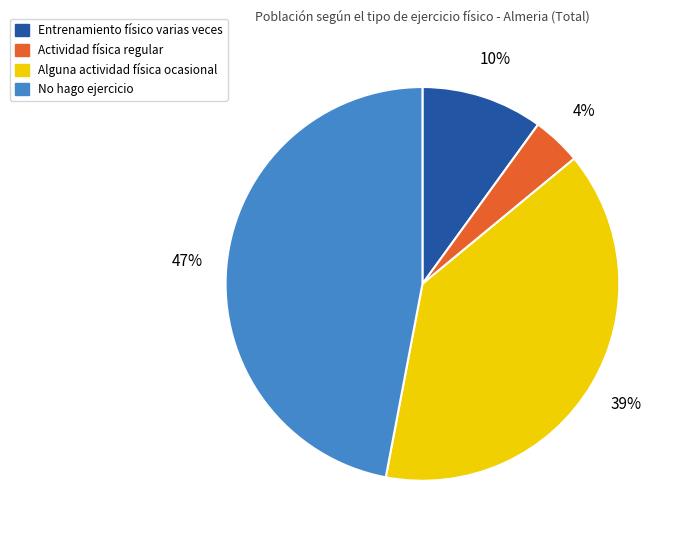

How many segments does this pie chart have?

4